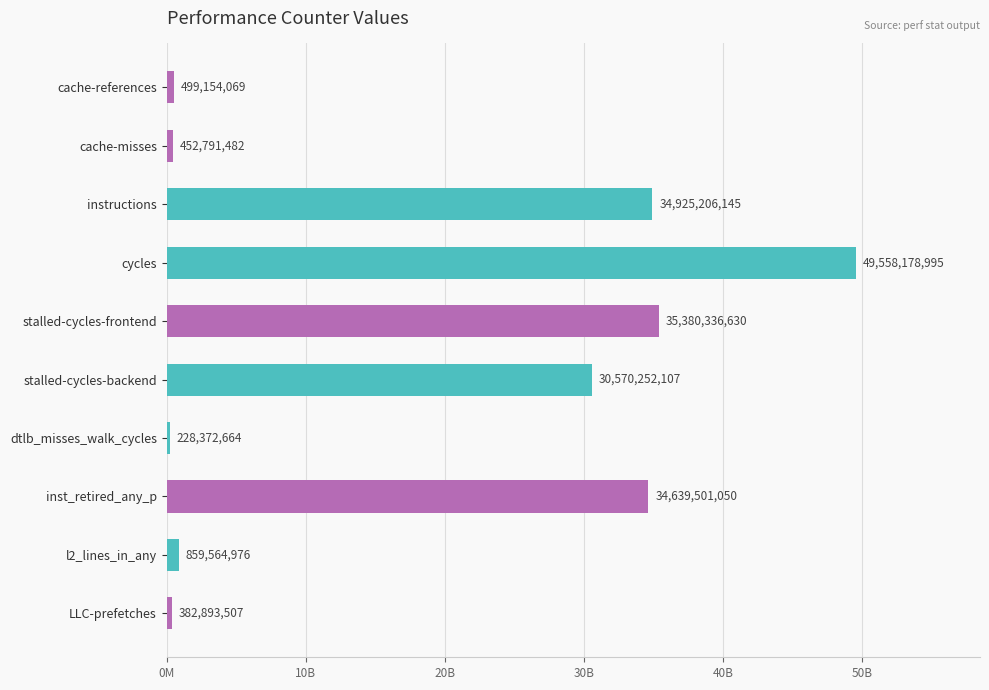

Are the bars horizontal?

Yes